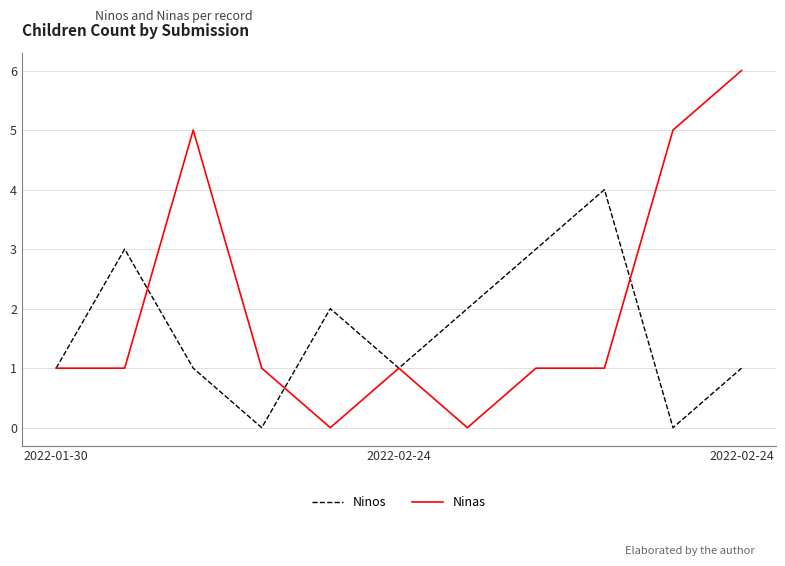

Which series has the widest spread of values?

Ninas